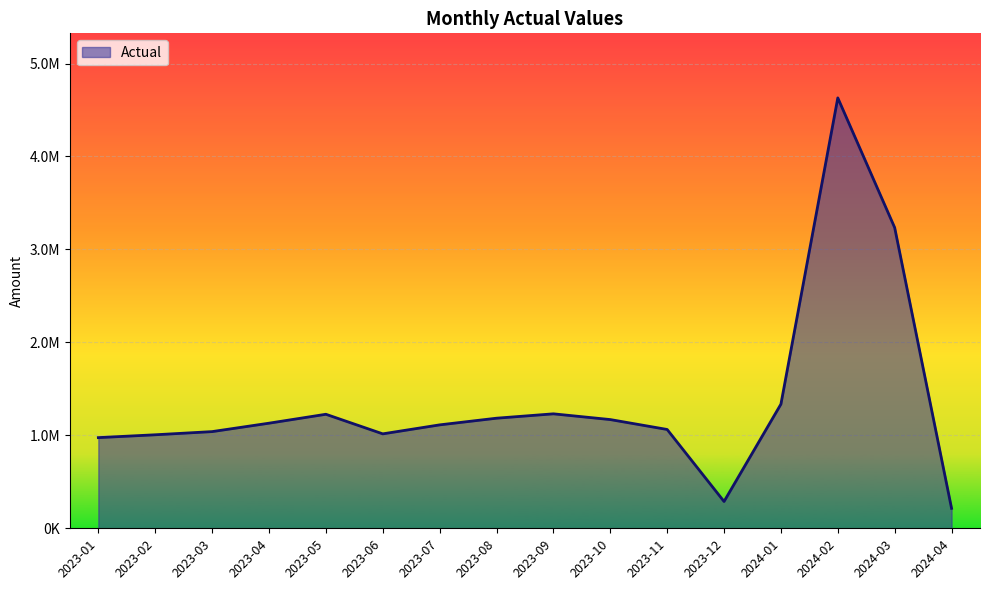

Read the value at 2023-07.

1112581.3